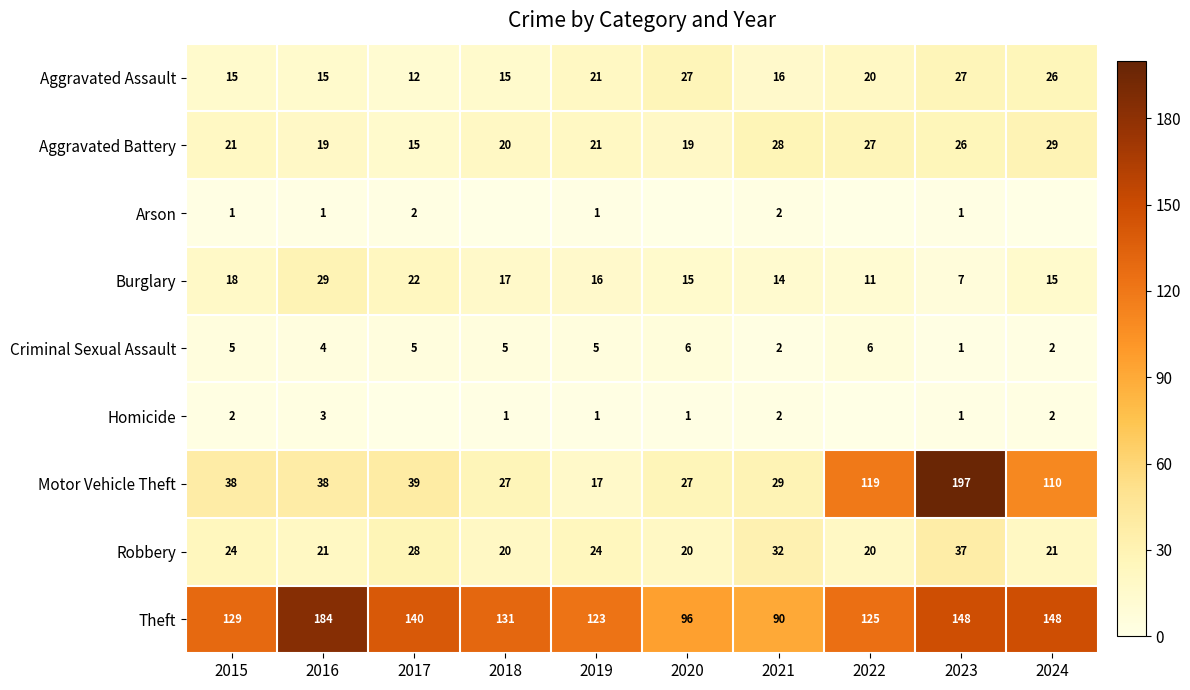

At which label does Theft reach its peak?

2016